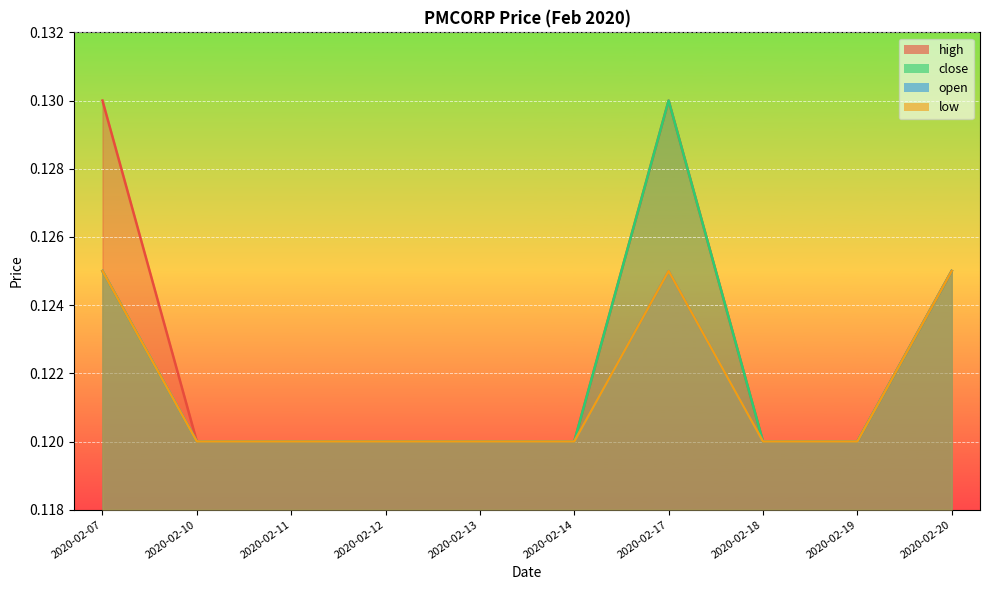

How many interior local peaks does the open series have?

1